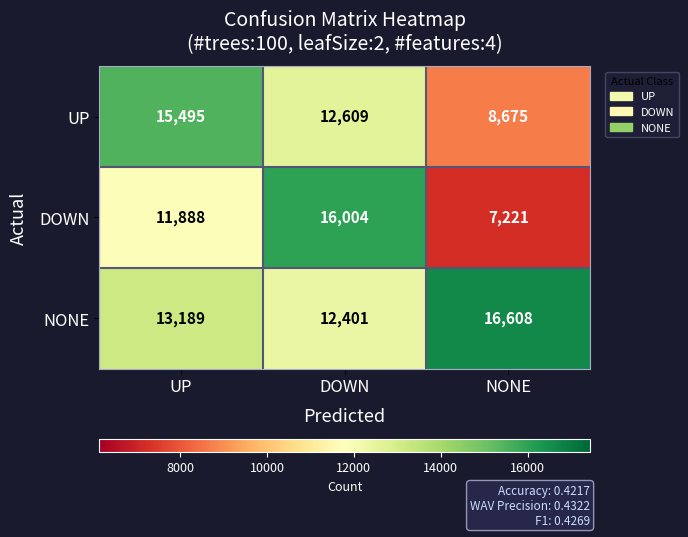

List the series in order of their overall mean, highest first.

NONE, UP, DOWN